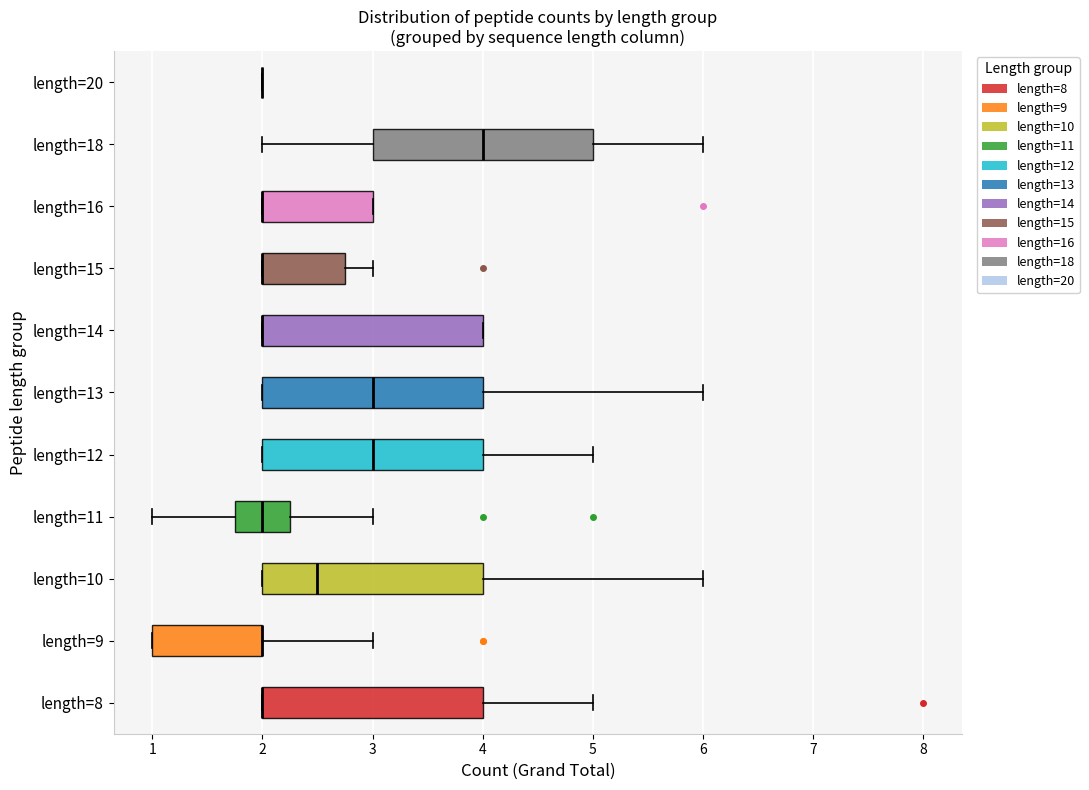

Reading bottom to top, read every box against the x-axis: the position of its median line, the range the box covers, and the ends of its whiskers. The values are not printed on the chart, so give them approximately, as read against the axis.

length=8: median 2.0 (drawn on the box's left edge), box 2.0 to 4.0, whiskers 2.0 to 5.0
length=9: median 2.0 (drawn on the box's right edge), box 1.0 to 2.0, whiskers 1.0 to 3.0
length=10: median 2.5, box 2.0 to 4.0, whiskers 2.0 to 6.0
length=11: median 2.0, box 1.8 to 2.3, whiskers 1.0 to 3.0
length=12: median 3.0, box 2.0 to 4.0, whiskers 2.0 to 5.0
length=13: median 3.0, box 2.0 to 4.0, whiskers 2.0 to 6.0
length=14: median 2.0 (drawn on the box's left edge), box 2.0 to 4.0, whiskers 2.0 to 4.0
length=15: median 2.0 (drawn on the box's left edge), box 2.0 to 2.8, whiskers 2.0 to 3.0
length=16: median 2.0 (drawn on the box's left edge), box 2.0 to 3.0, whiskers 2.0 to 3.0
length=18: median 4.0, box 3.0 to 5.0, whiskers 2.0 to 6.0
length=20: box collapsed to a line at 2.0, whiskers 2.0 to 2.0